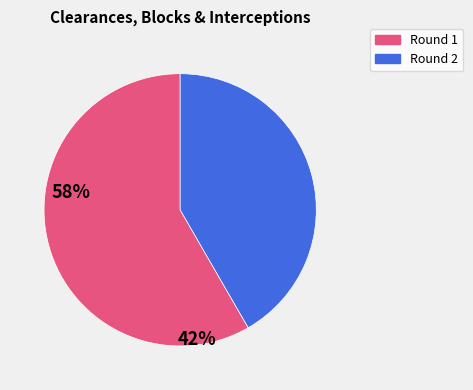

Is there any slice that represents more than half of the pie?

Yes